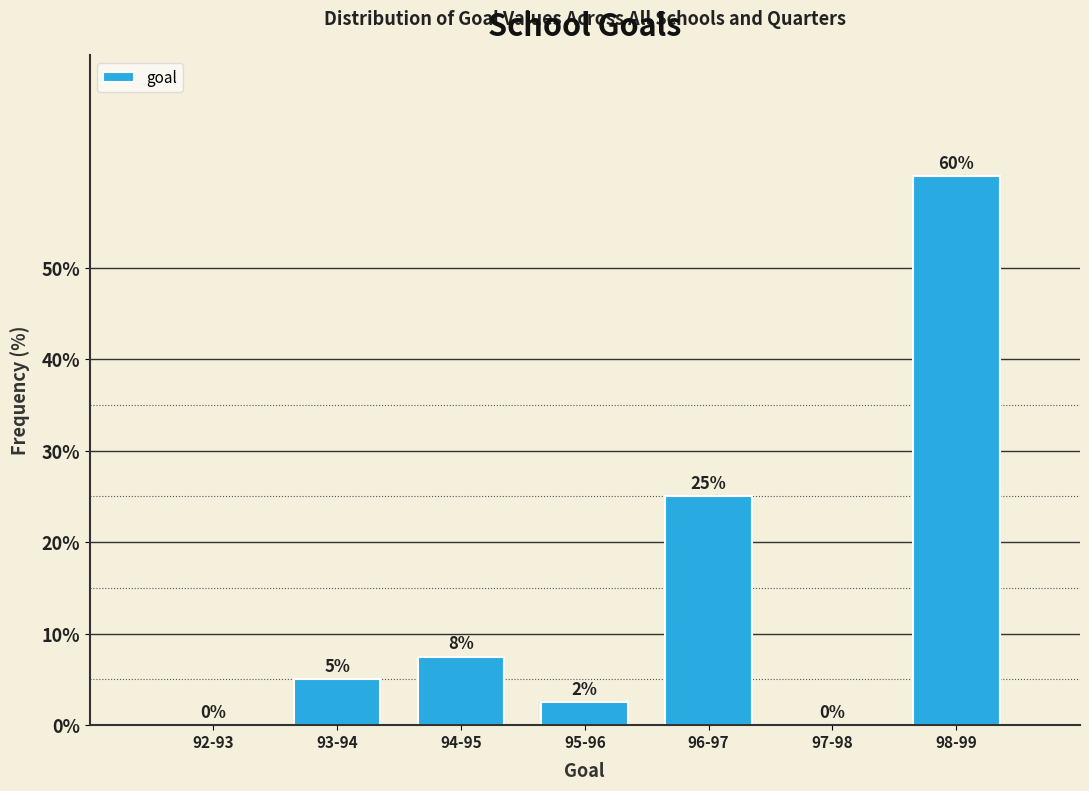

What is the approximate value at 93-94?

5.0